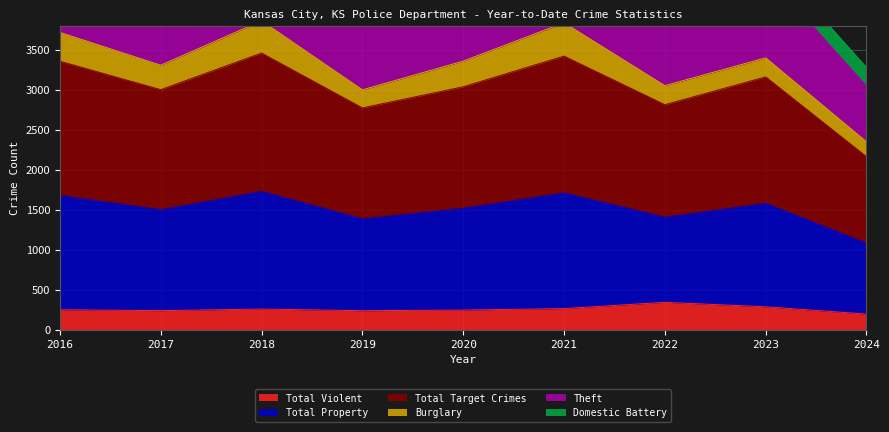

The Total Property series shows 5833 at 2022. True or false?

False